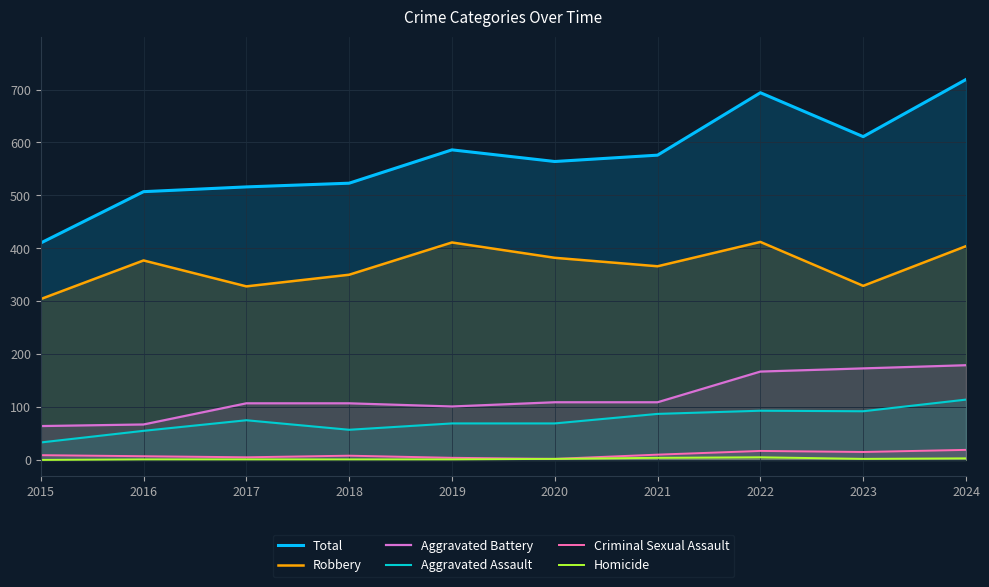

Which series changed the most between 2018 and 2023?

Total